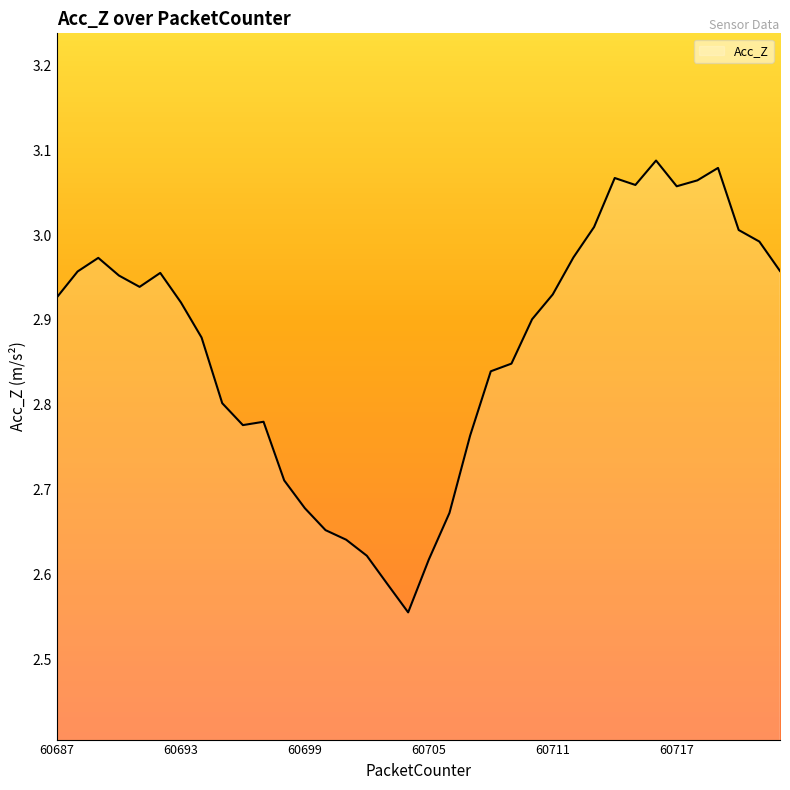

How many series are shown in this chart?

1